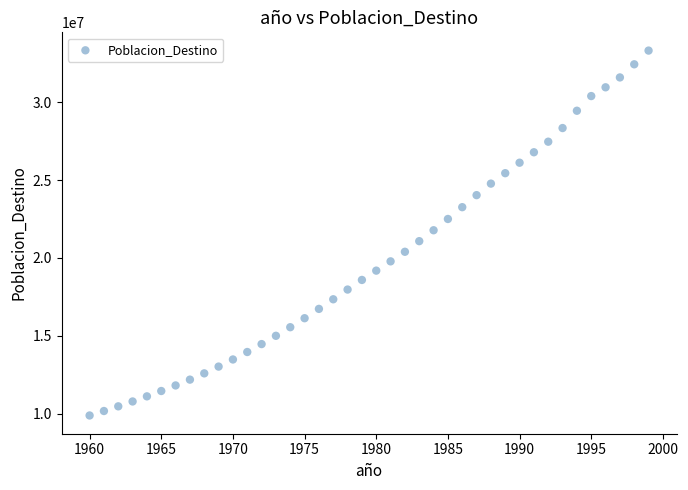

What is the range of Y values (max minus min)?

23398911